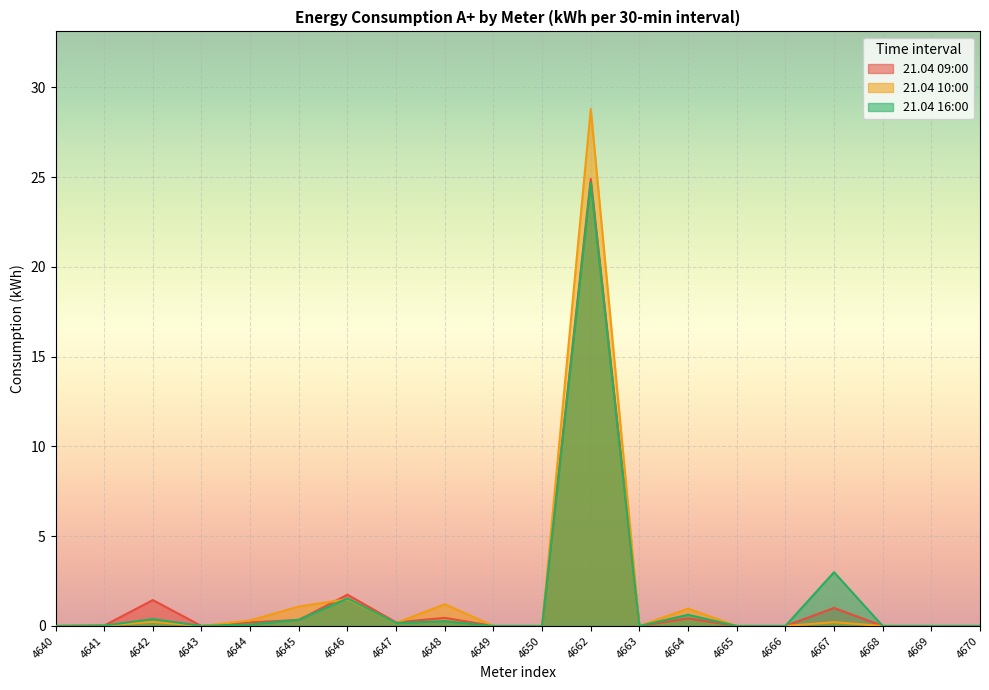

Reading left to right, transcribe all the data shown in this chart.

21.04 09:00: 4640=0.0	4641=0.0	4642=1.4	4643=0.0	4644=0.2	4645=0.3	4646=1.7	4647=0.2	4648=0.5	4649=0.0	4650=0.0	4662=24.9	4663=0.0	4664=0.4	4665=0.0	4666=0.0	4667=1.0	4668=0.0	4669=0.0	4670=0.0
21.04 10:00: 4640=0.0	4641=0.0	4642=0.2	4643=0.0	4644=0.3	4645=1.1	4646=1.5	4647=0.2	4648=1.2	4649=0.0	4650=0.0	4662=28.8	4663=0.0	4664=1.0	4665=0.0	4666=0.0	4667=0.2	4668=0.0	4669=0.0	4670=0.0
21.04 16:00: 4640=0.0	4641=0.0	4642=0.4	4643=0.0	4644=0.1	4645=0.3	4646=1.5	4647=0.2	4648=0.3	4649=0.0	4650=0.0	4662=24.7	4663=0.0	4664=0.6	4665=0.0	4666=0.0	4667=3.0	4668=0.0	4669=0.0	4670=0.0